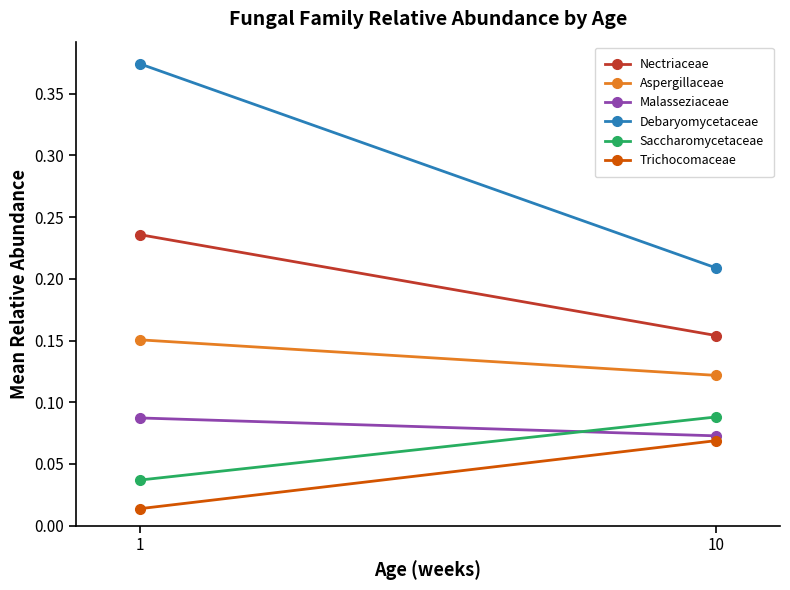

Reading right to left, list all the values displayed in this chart.

Nectriaceae: 0.2	0.2
Aspergillaceae: 0.1	0.2
Malasseziaceae: 0.1	0.1
Debaryomycetaceae: 0.2	0.4
Saccharomycetaceae: 0.1	0.0
Trichocomaceae: 0.1	0.0